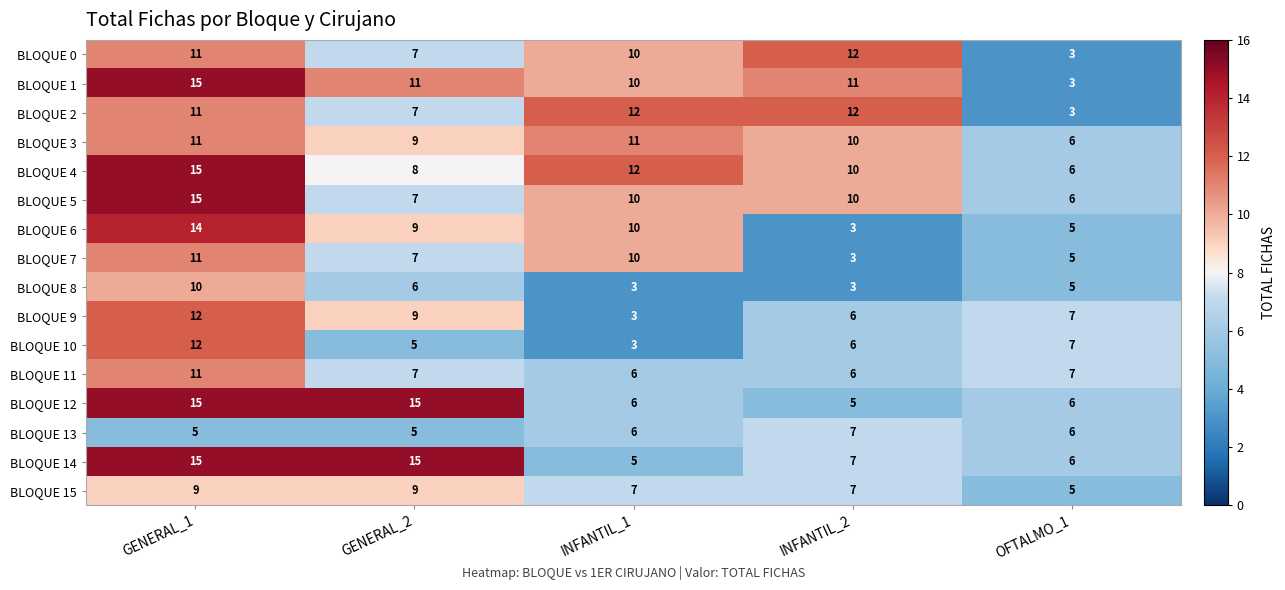

What is the greatest value displayed?

15